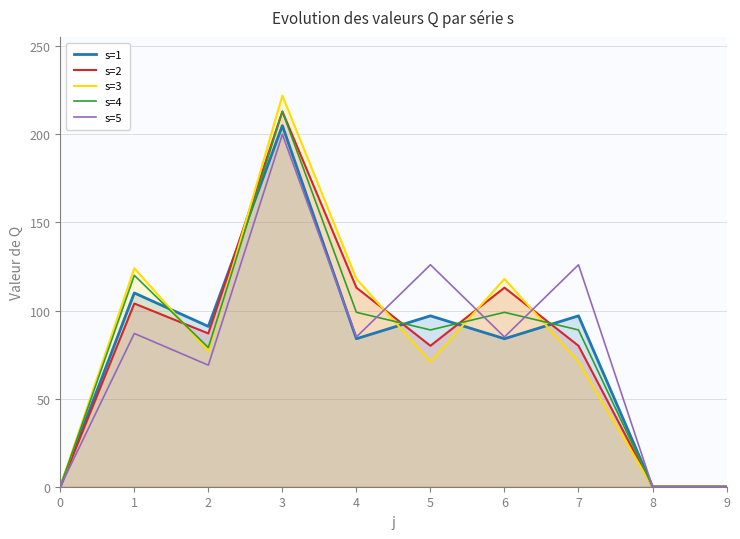

What is the difference between the highest and lowest values at 7?

55